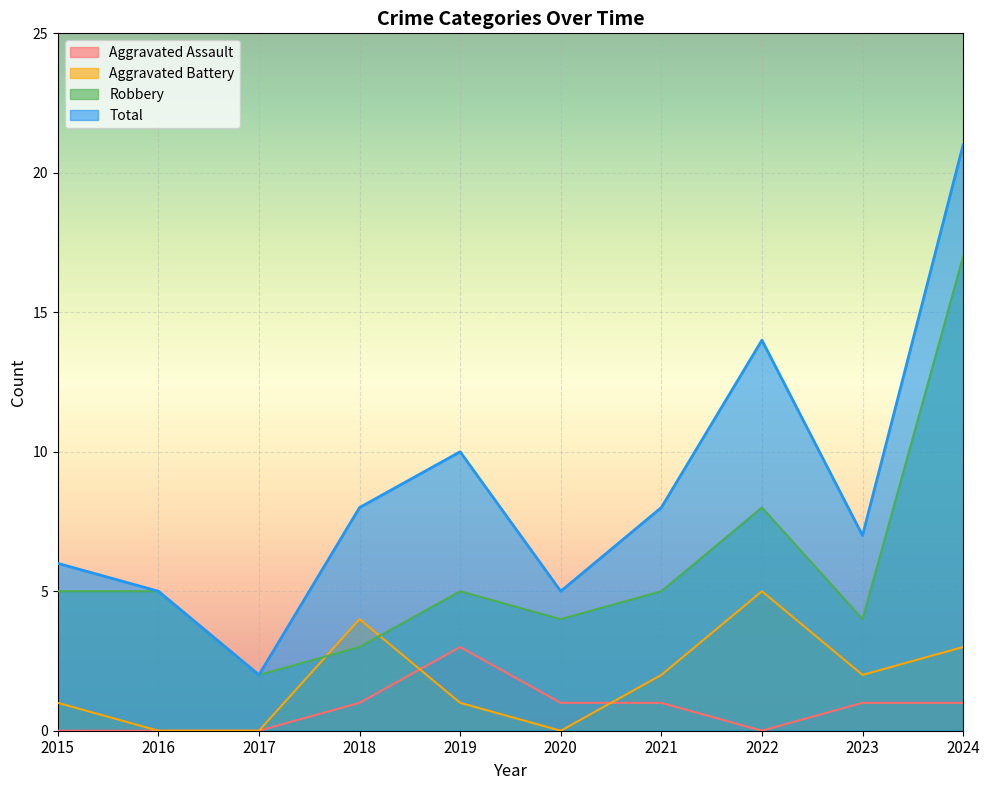

How many interior local peaks does the Aggravated Assault series have?

1